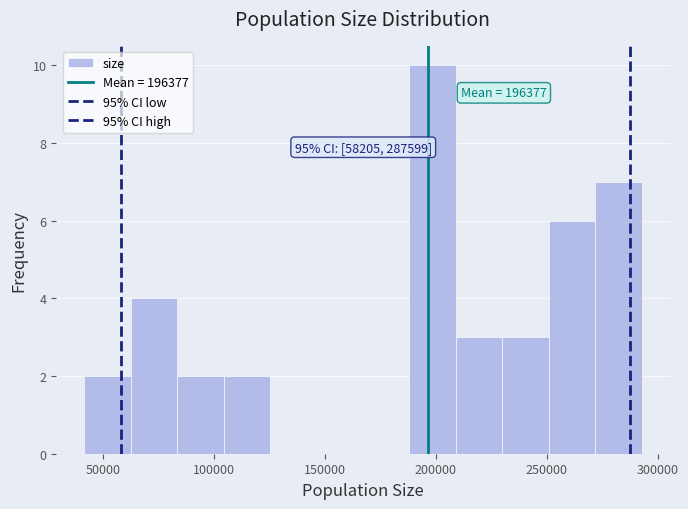

Which range on the x-axis has the tallest bar?

190000 to 210000